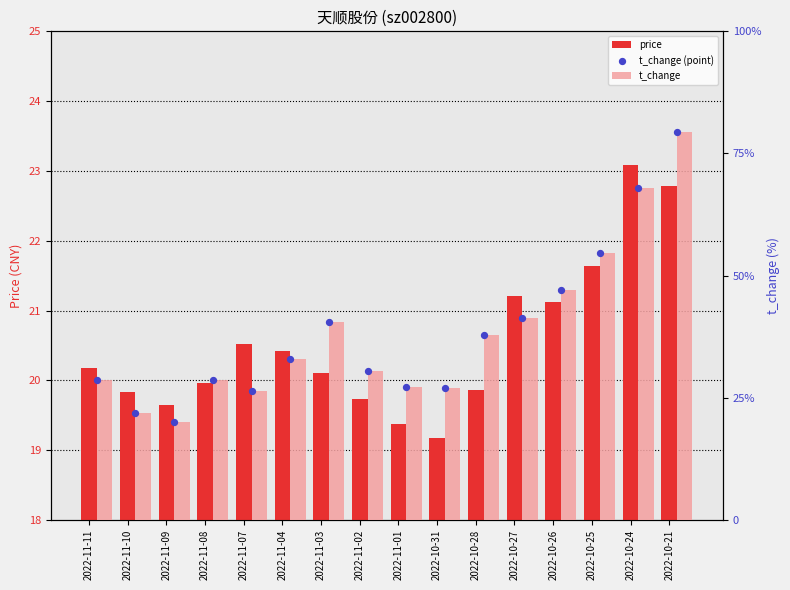

At how many categories does at least one series exceed 9?

16